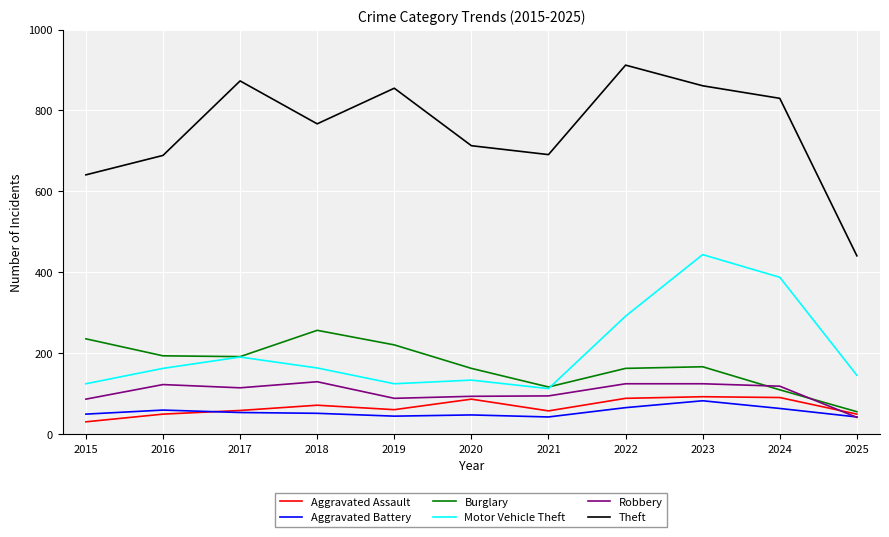

Which series changed the most between 2024 and 2025?

Theft